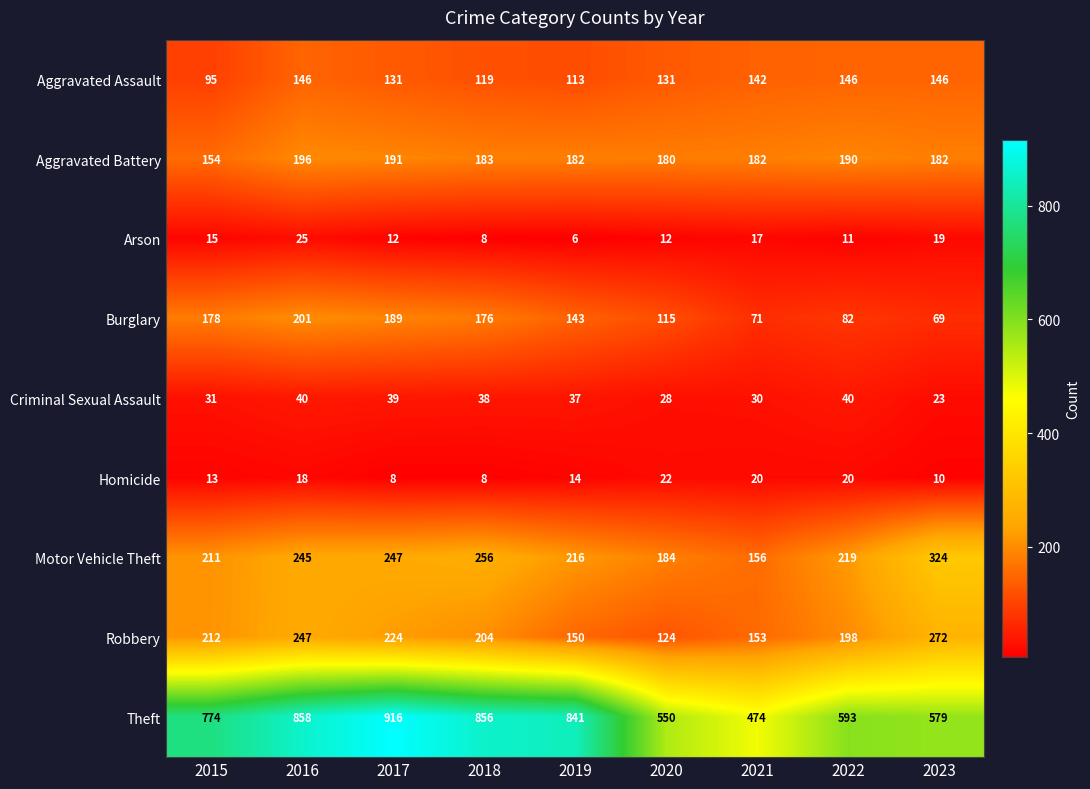

Which series has the largest total across all categories?

Theft